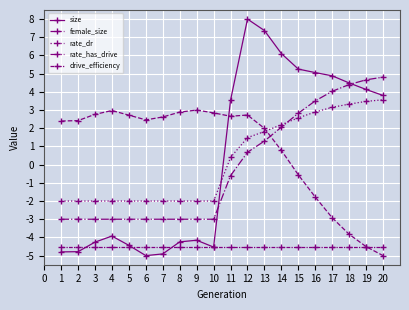

How many lines are shown in the chart?

5